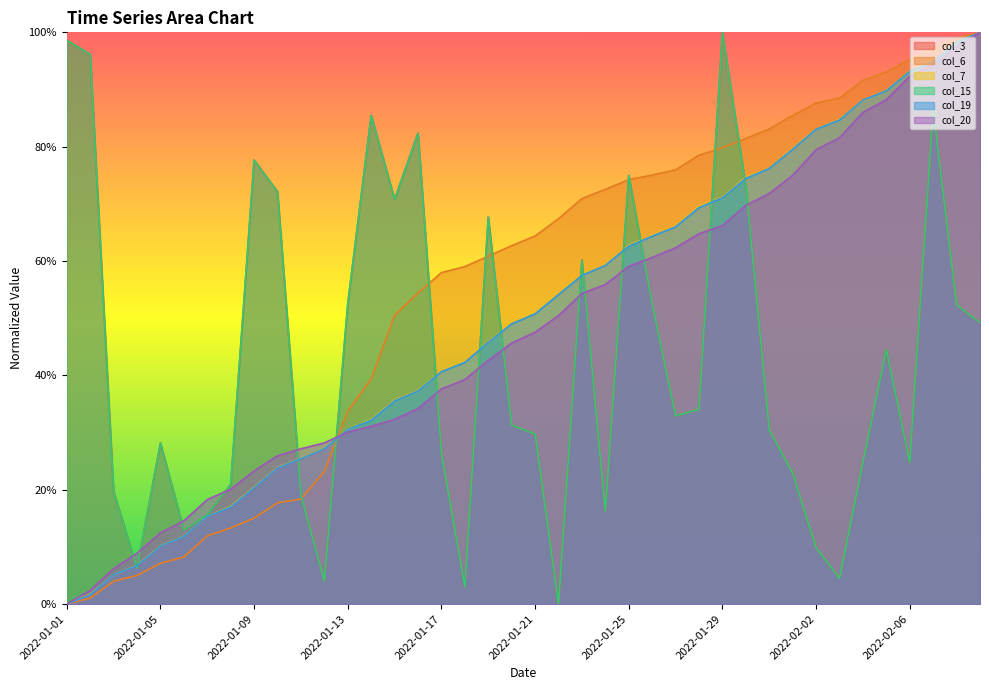

Does the chart display data point markers on the line(s)?

No